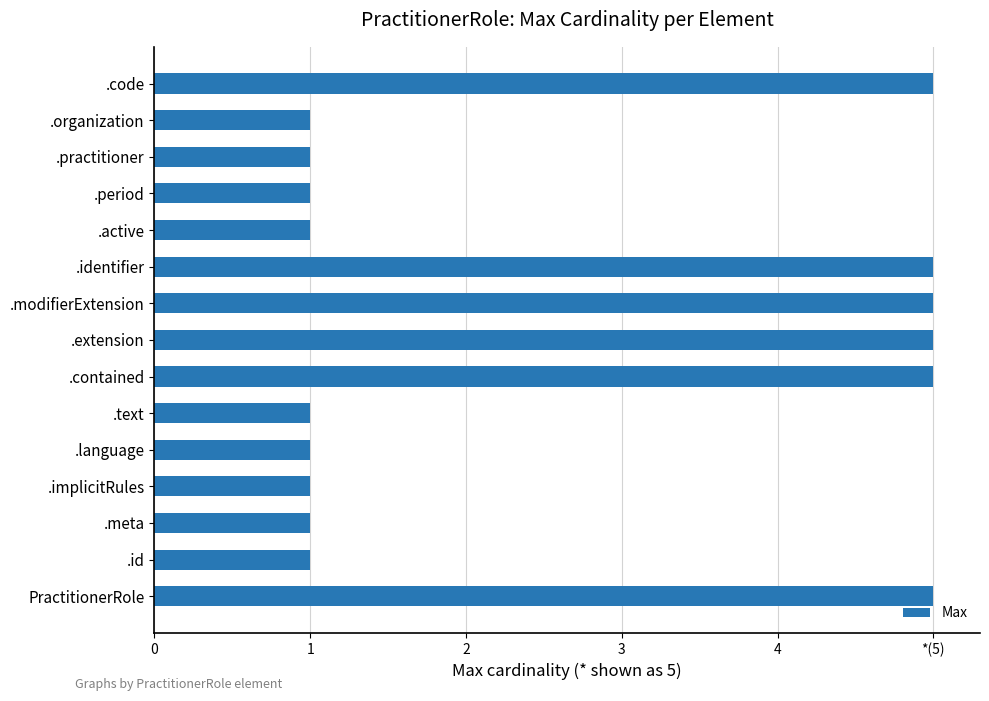

Does the chart contain any negative values?

No